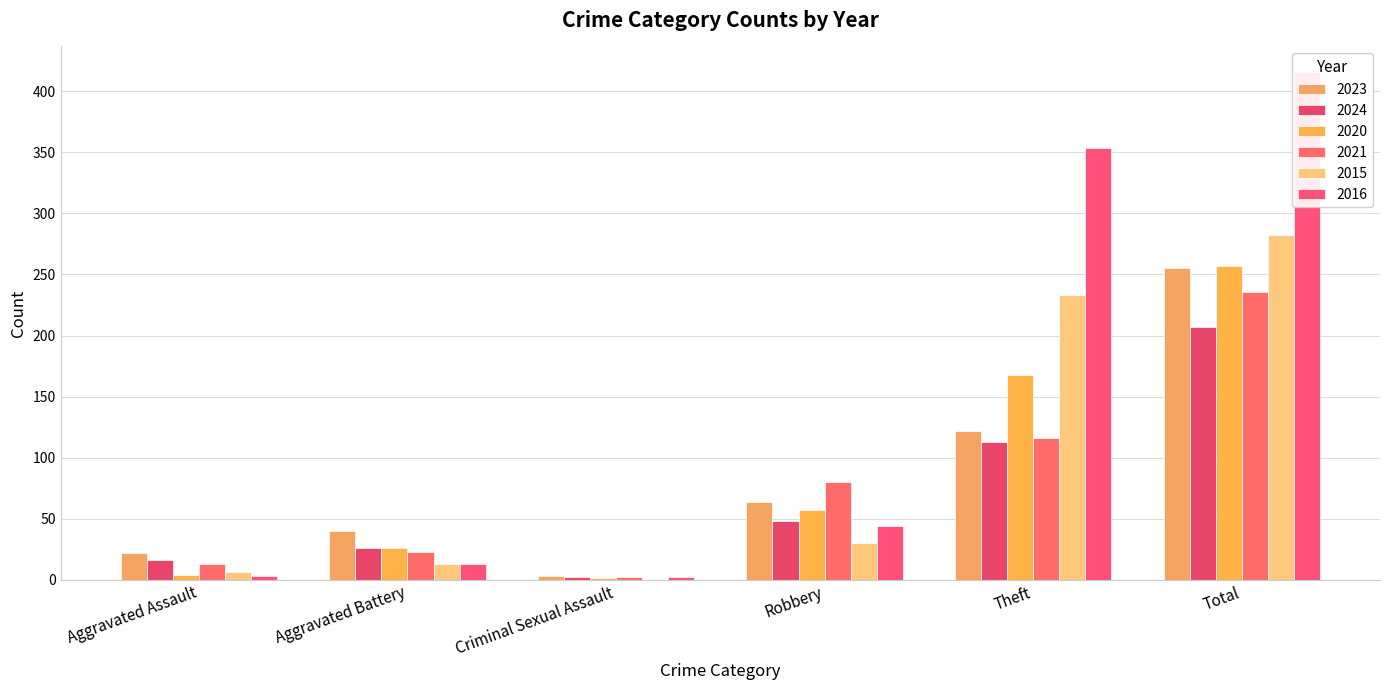

What is the difference between the second highest and minimum values in the 2016 series?

352